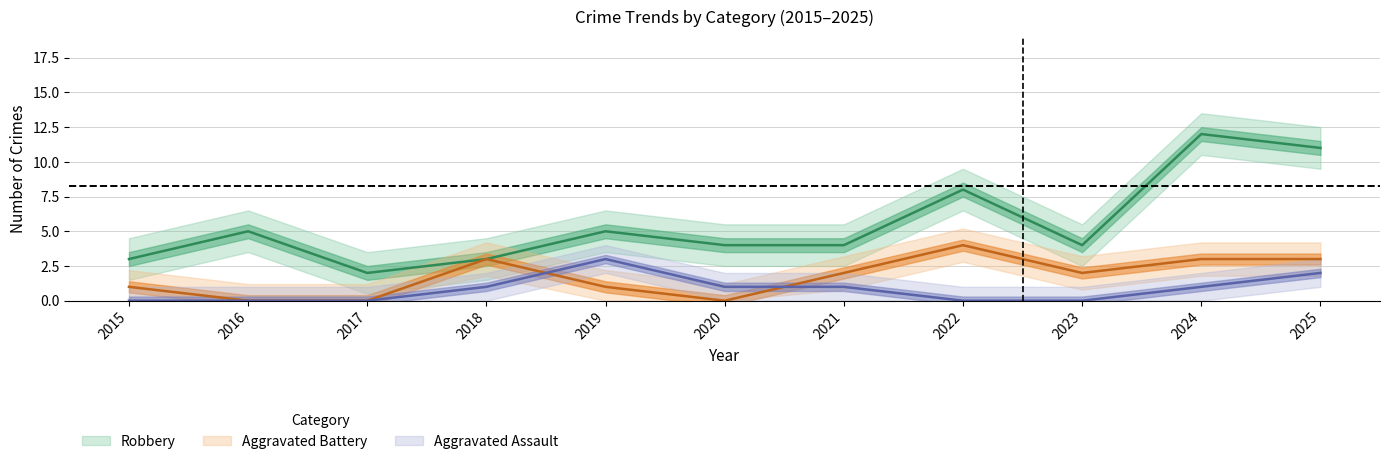

Reading left to right, transcribe all the data shown in this chart.

Aggravated Assault: 2015=0	2016=0	2017=0	2018=1	2019=3	2020=1	2021=1	2022=0	2023=0	2024=1	2025=2
Aggravated Battery: 2015=1	2016=0	2017=0	2018=3	2019=1	2020=0	2021=2	2022=4	2023=2	2024=3	2025=3
Robbery: 2015=3	2016=5	2017=2	2018=3	2019=5	2020=4	2021=4	2022=8	2023=4	2024=12	2025=11